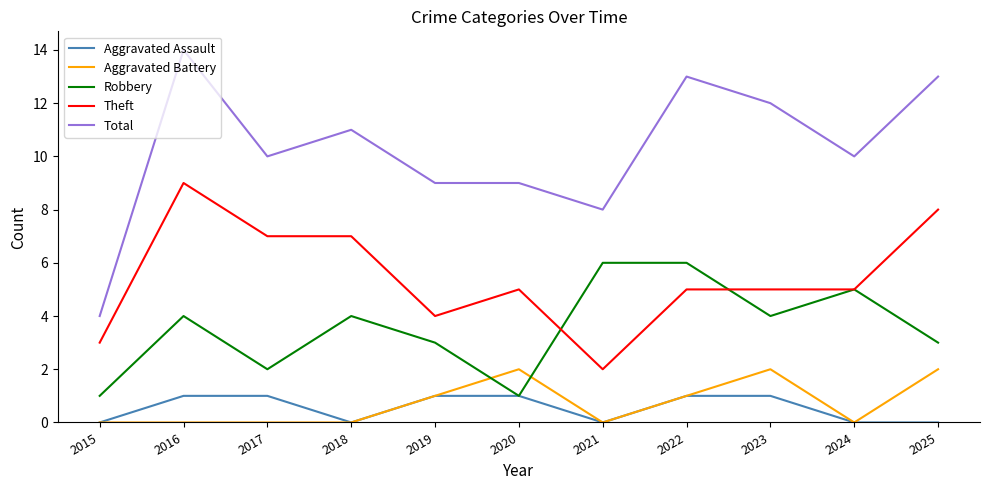

The value of Theft at 2019 is 4. True or false?

True